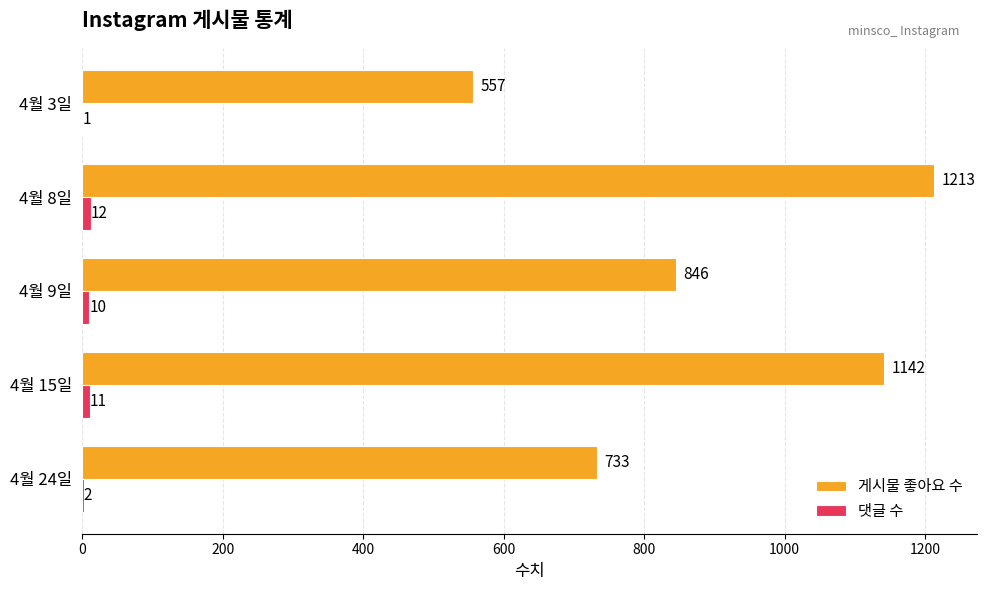

Which series has the largest total across all categories?

게시물 좋아요 수